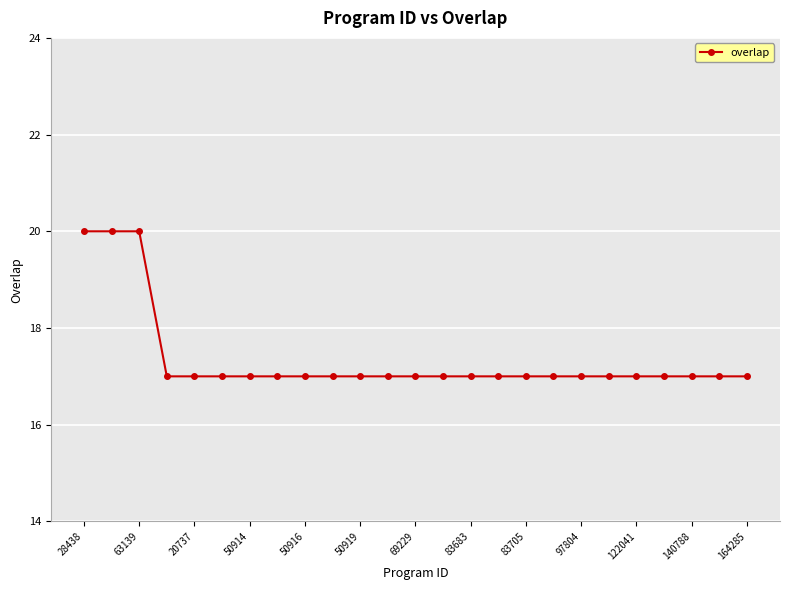

Reading left to right, list all the values displayed in this chart.

20	20	20	17	17	17	17	17	17	17	17	17	17	17	17	17	17	17	17	17	17	17	17	17	17